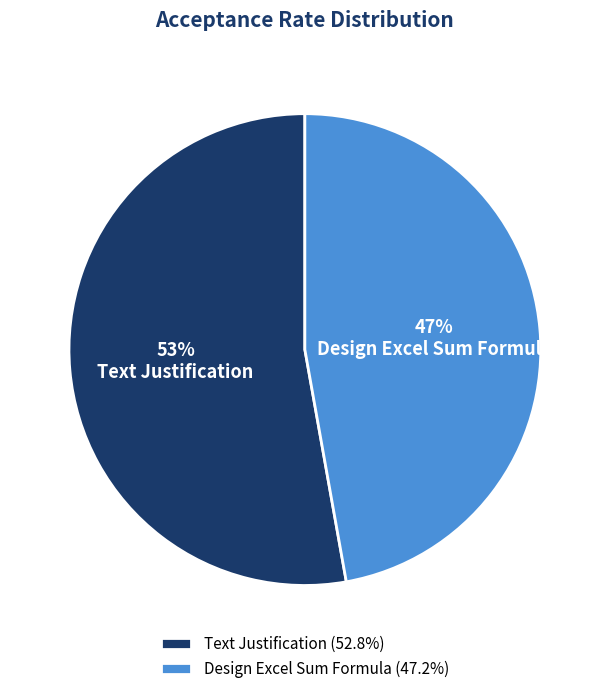

What is the largest slice in the pie chart?

Text Justification